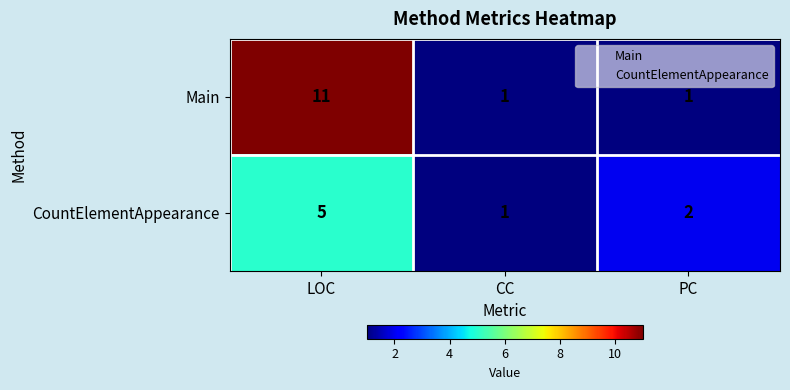

Rank the series by their maximum value, from lowest to highest.

CountElementAppearance, Main